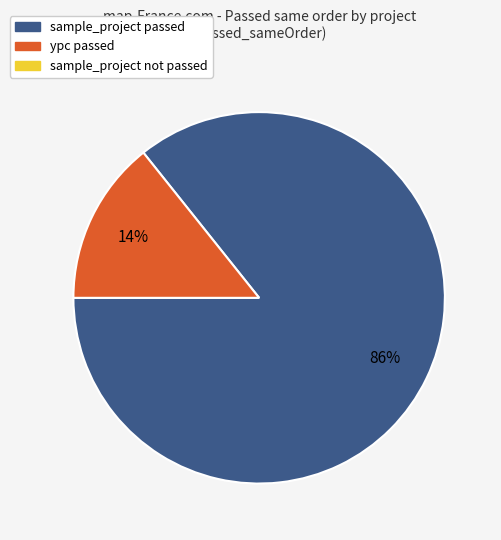

To the nearest percent, what is the average slice percentage?

50%